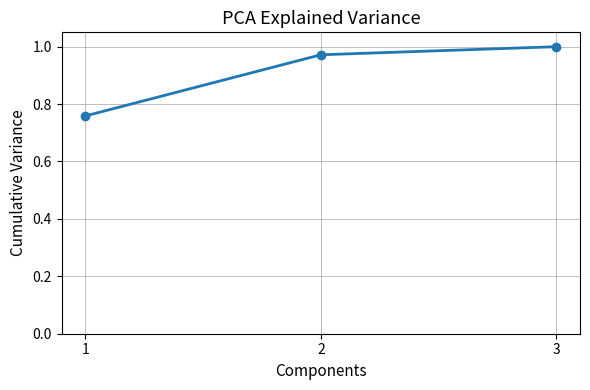

Is this an area chart (filled region under the line)?

No